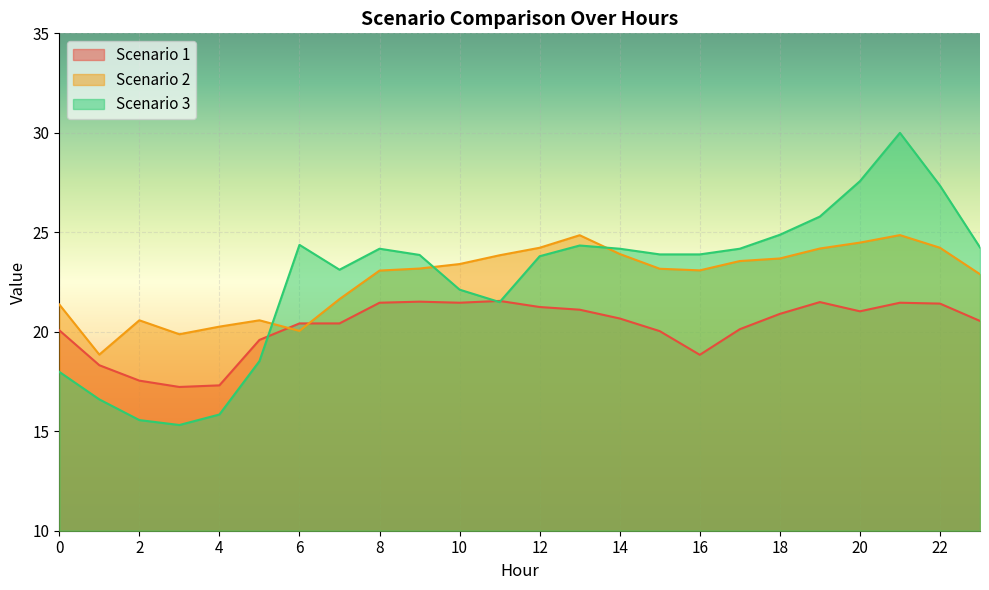

Is the value of Scenario 1 at 8 greater than the value of Scenario 2 at 9?

No